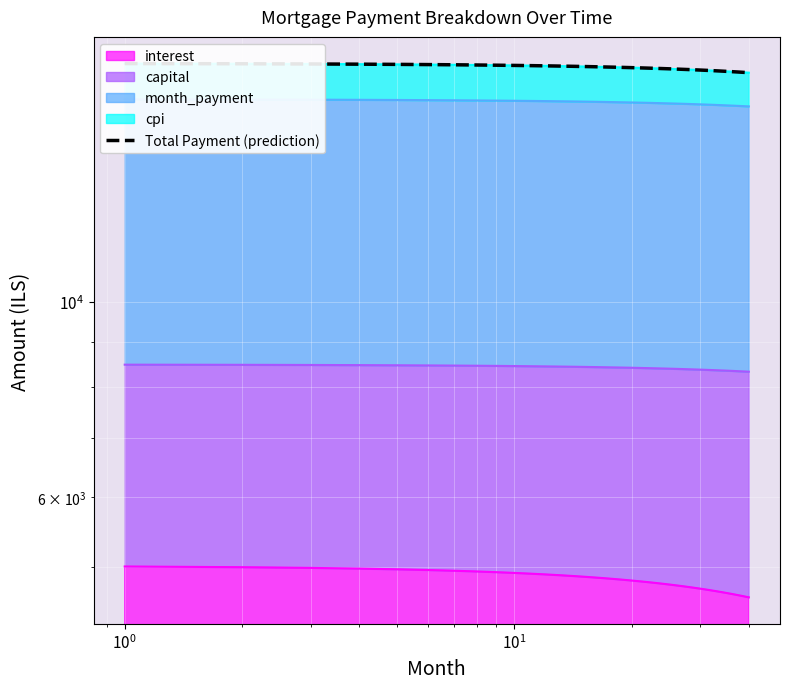

What is the sum of all values?

737127.3